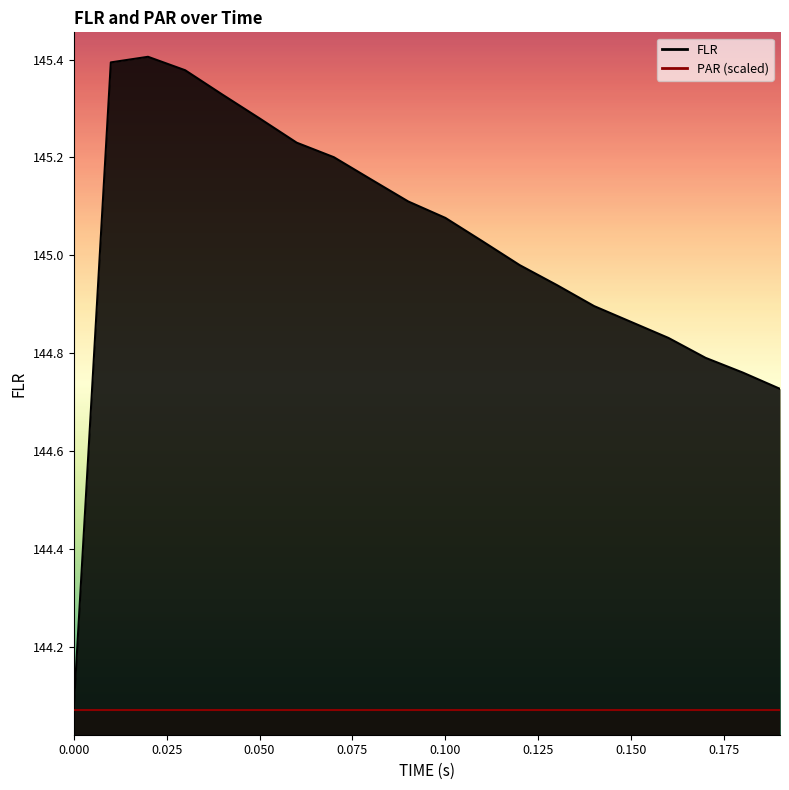

Reading left to right, list all the values displayed in this chart.

144.1	145.4	145.4	145.4	145.3	145.3	145.2	145.2	145.2	145.1	145.1	145.0	145.0	144.9	144.9	144.9	144.8	144.8	144.8	144.7